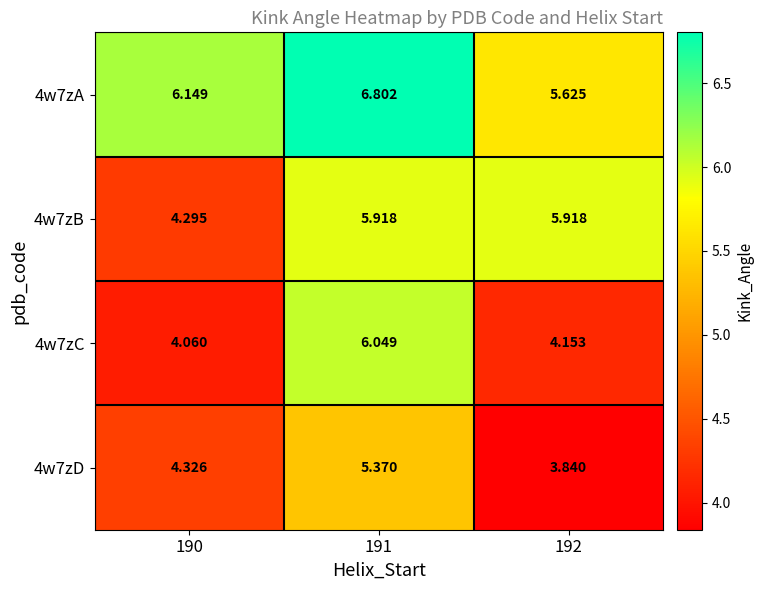

How many values in the 4w7zB series are below 5?

1